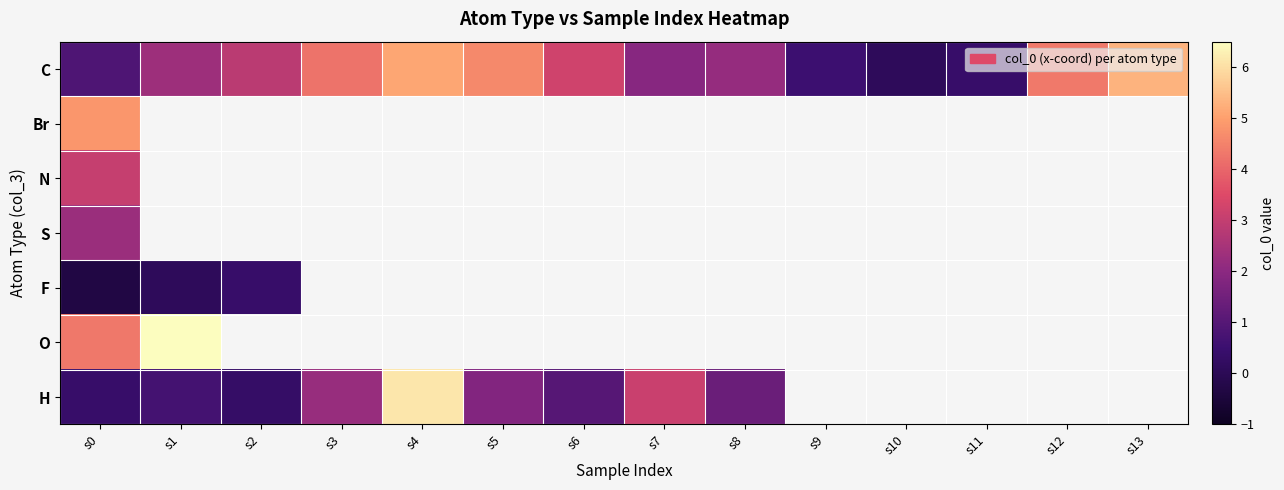

The C series shows 2.8 at s13. True or false?

False